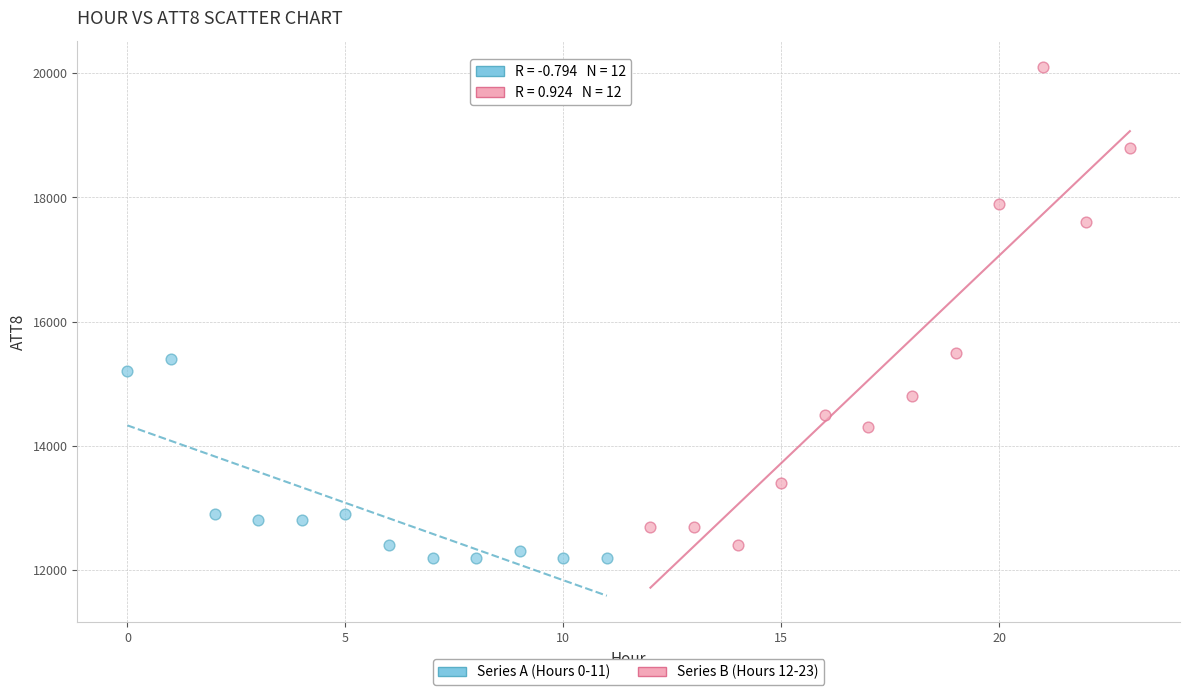

Which series has the largest Y range (max minus min)?

Series B (Hours 12-23)